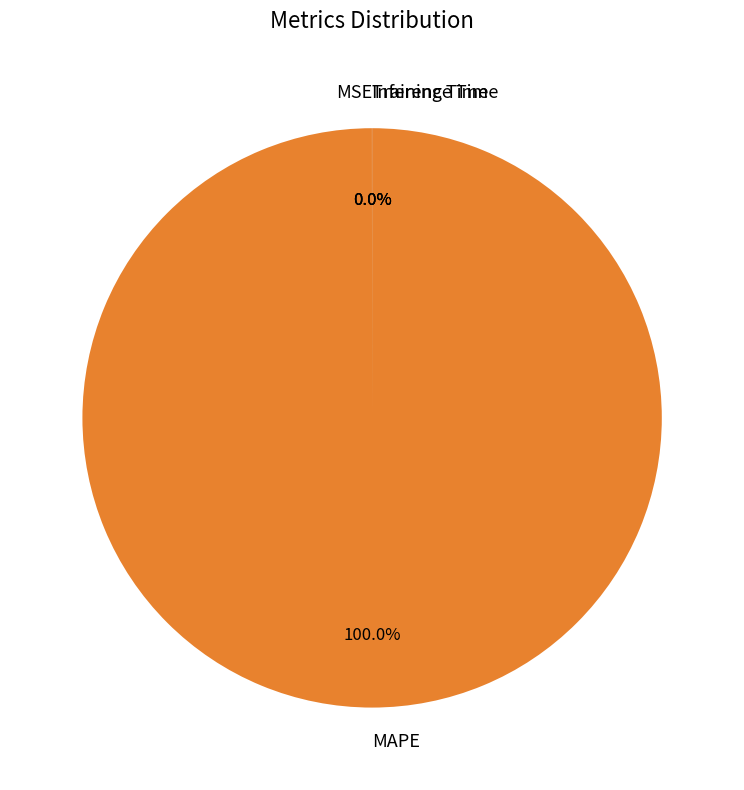

What is the largest slice in the pie chart?

MAPE